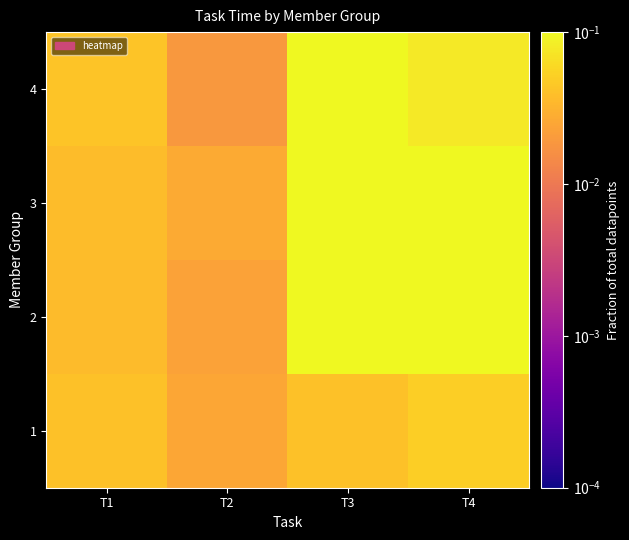

Reading left to right, list all the values displayed in this chart.

1: T1=0.0	T2=0.0	T3=0.0	T4=0.1
2: T1=0.0	T2=0.0	T3=0.1	T4=0.1
3: T1=0.0	T2=0.0	T3=0.1	T4=0.1
4: T1=0.0	T2=0.0	T3=0.1	T4=0.1